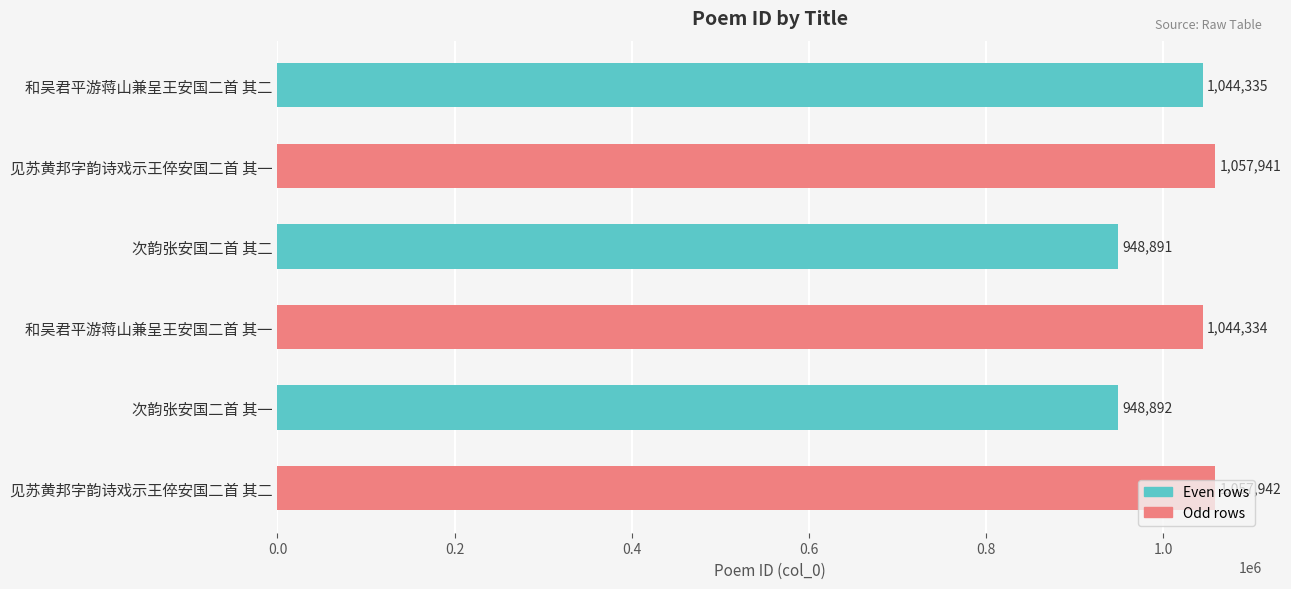

What is the average value?

1017056